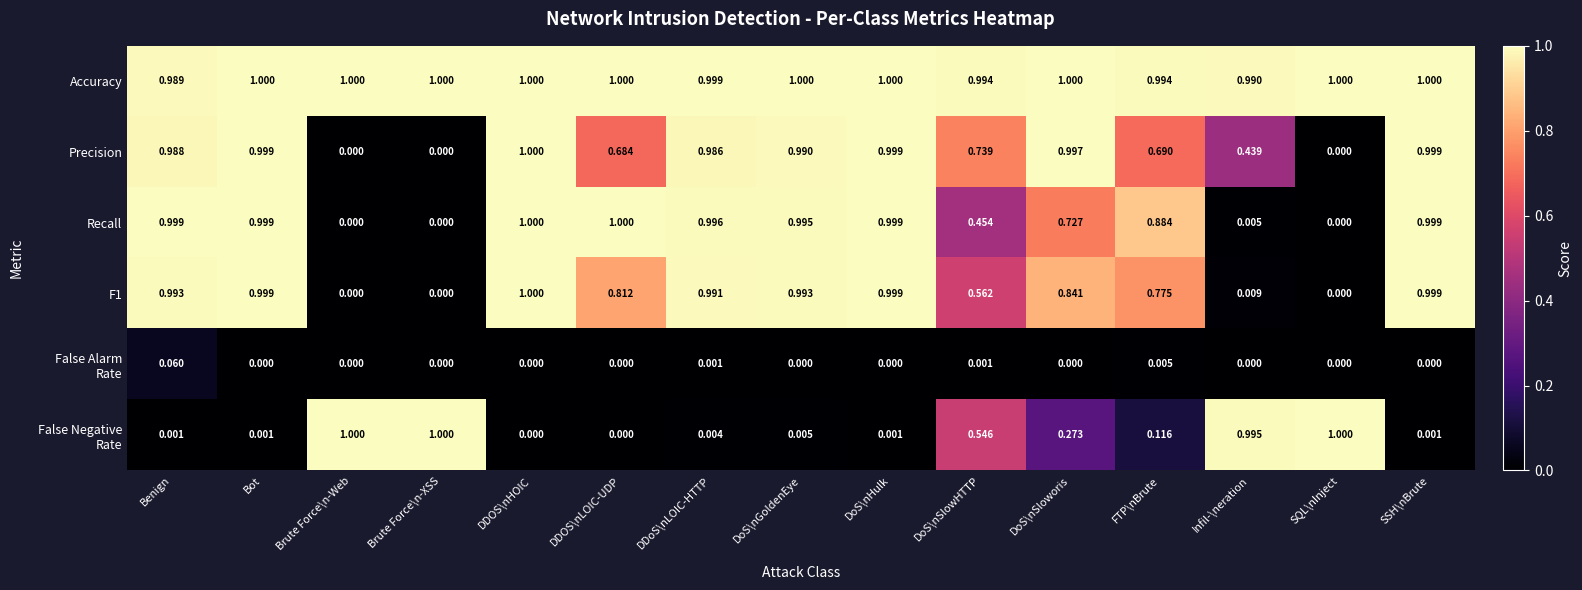

Which series has the largest total across all categories?

Accuracy